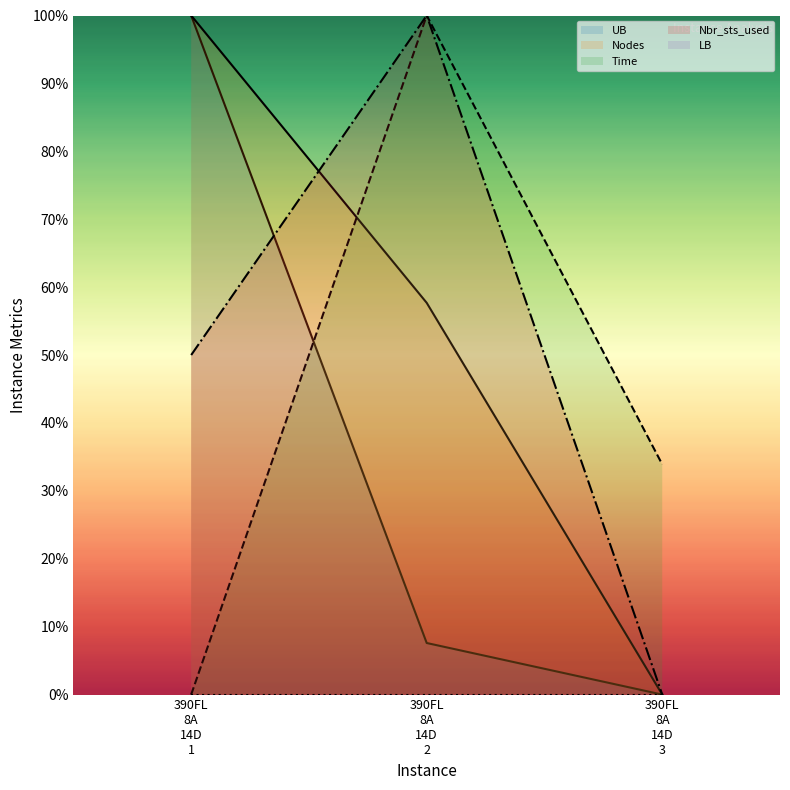

True or false: Nbr_sts_used has a value of 0.0 at 390FL 8A 14D 3.

True